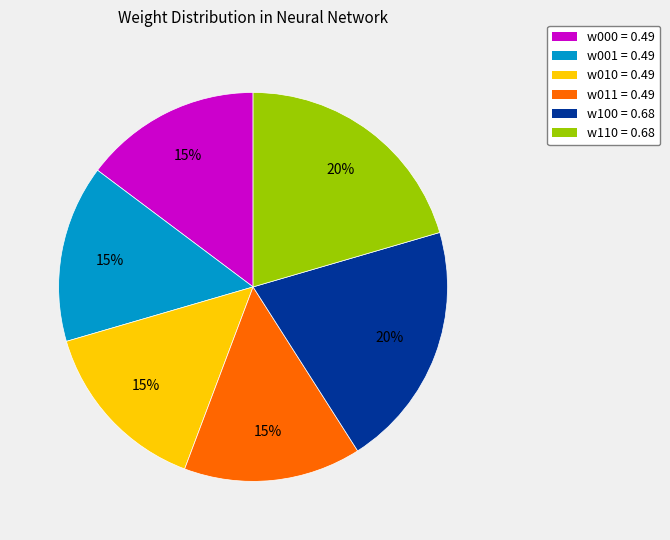

To the nearest percent, what percentage of the pie is w011?

15%